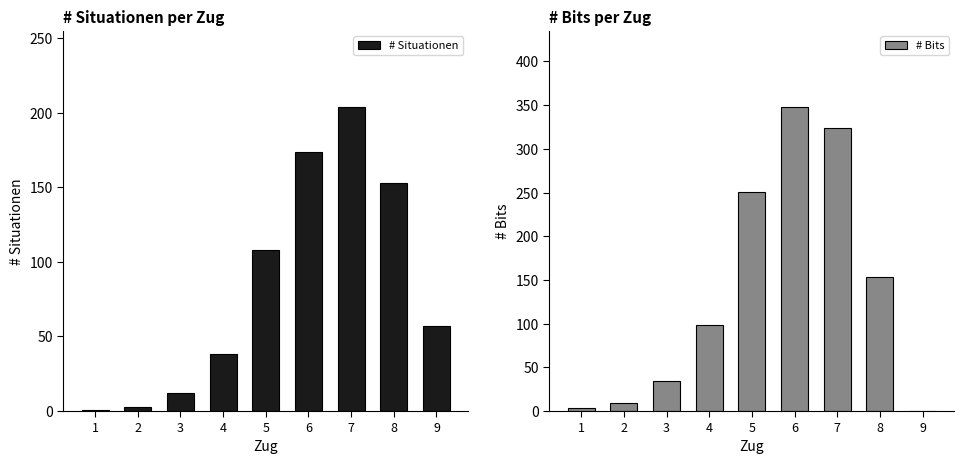

Is the value of # Bits at 6 greater than the value of # Situationen at 1?

Yes